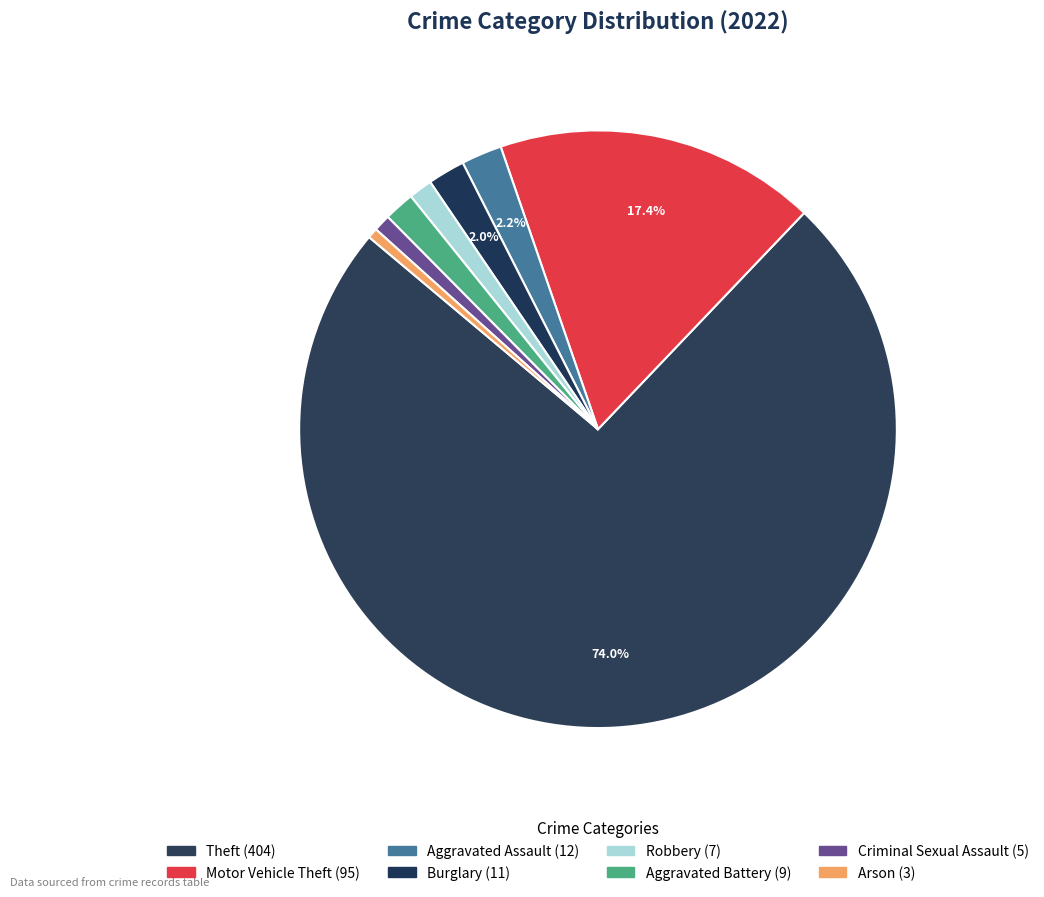

How many slices are in this pie chart?

8